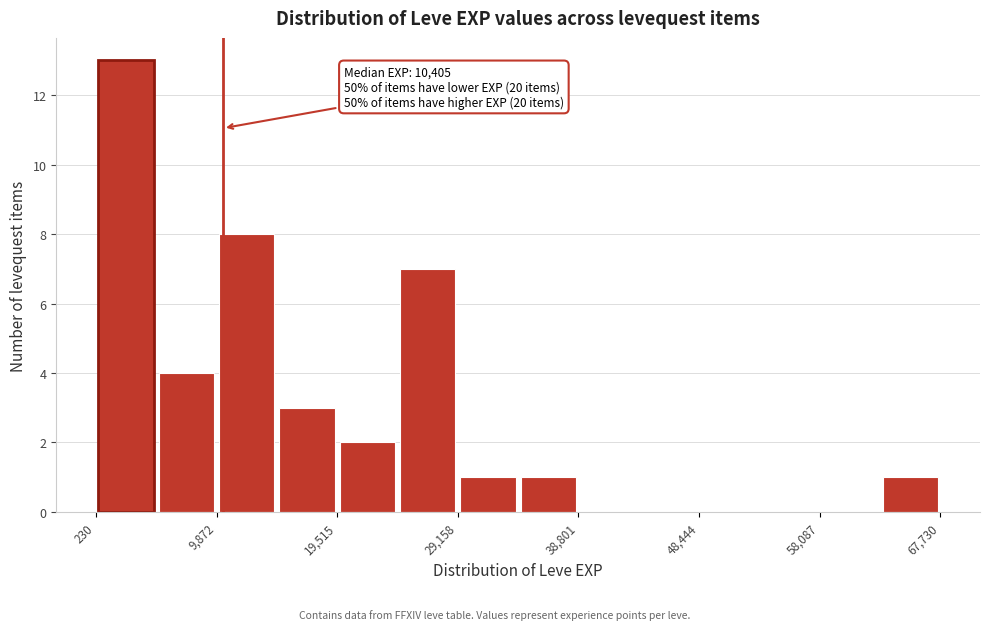

Over which range of the x-axis is the bar tallest?

0 to 5000